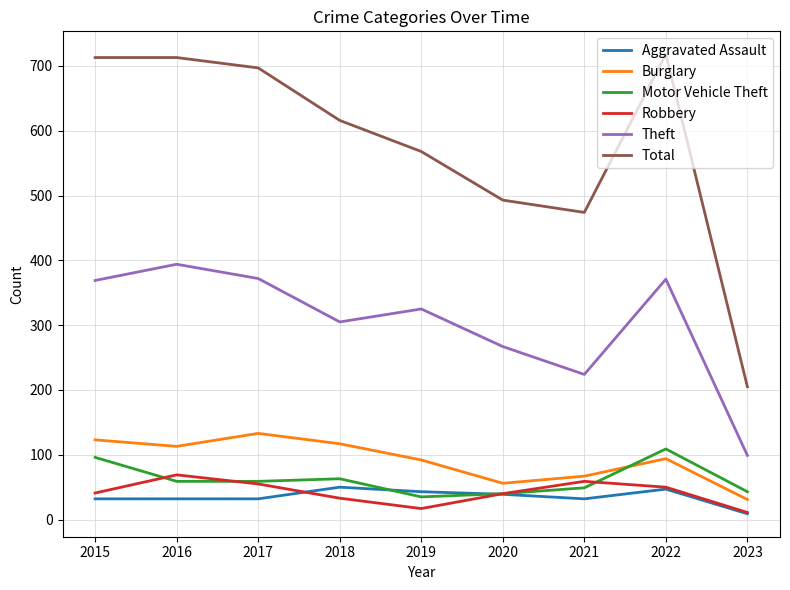

At which label is Total closest to 461?

2021